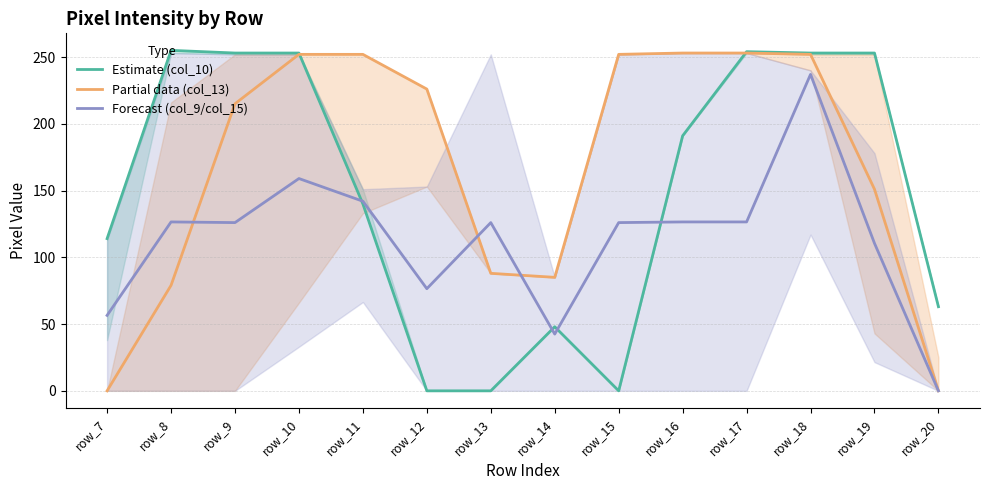

At how many categories does at least one series exceed 179?

10